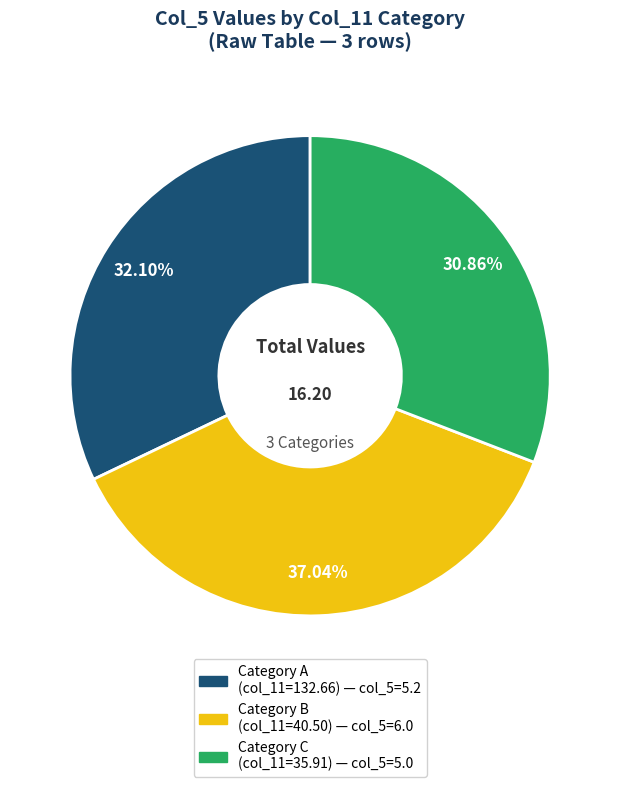

Is there a majority slice in this chart?

No